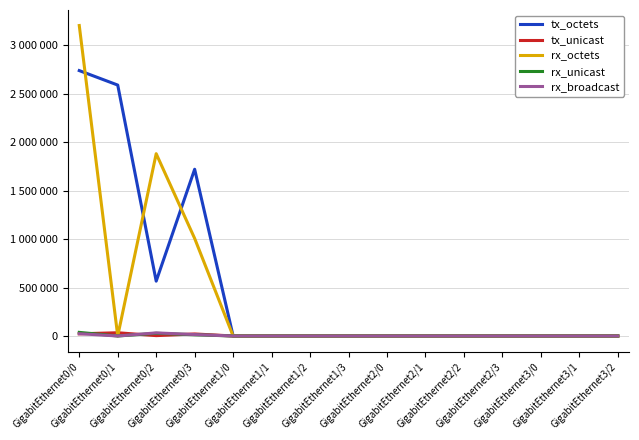

How many interior local valleys does the rx_octets series have?

1